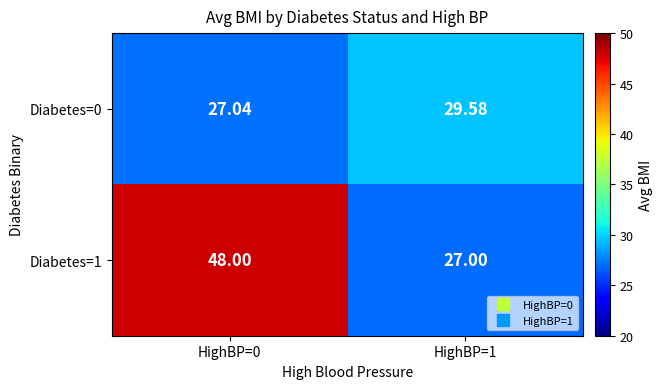

Is the value of Diabetes=1 at HighBP=0 greater than the value of Diabetes=0 at HighBP=0?

Yes